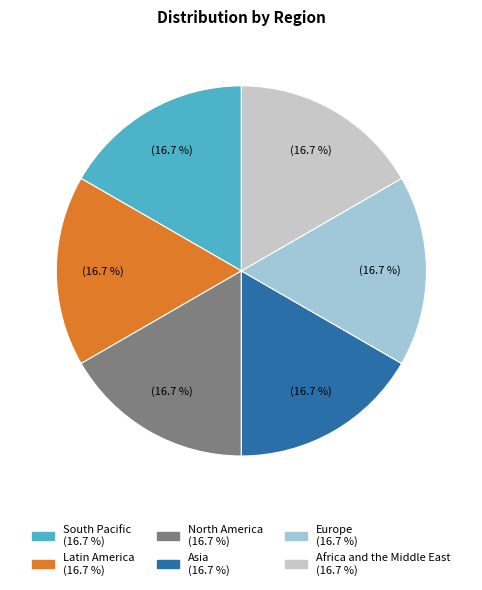

Is there a majority slice in this chart?

No